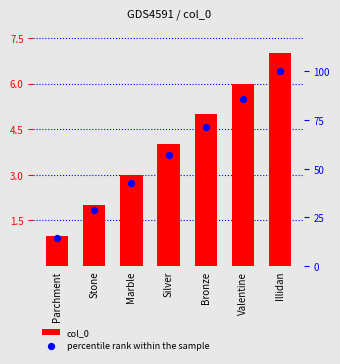

Is the value of percentile rank within the sample at Silver greater than the value of col_0 at Bronze?

Yes